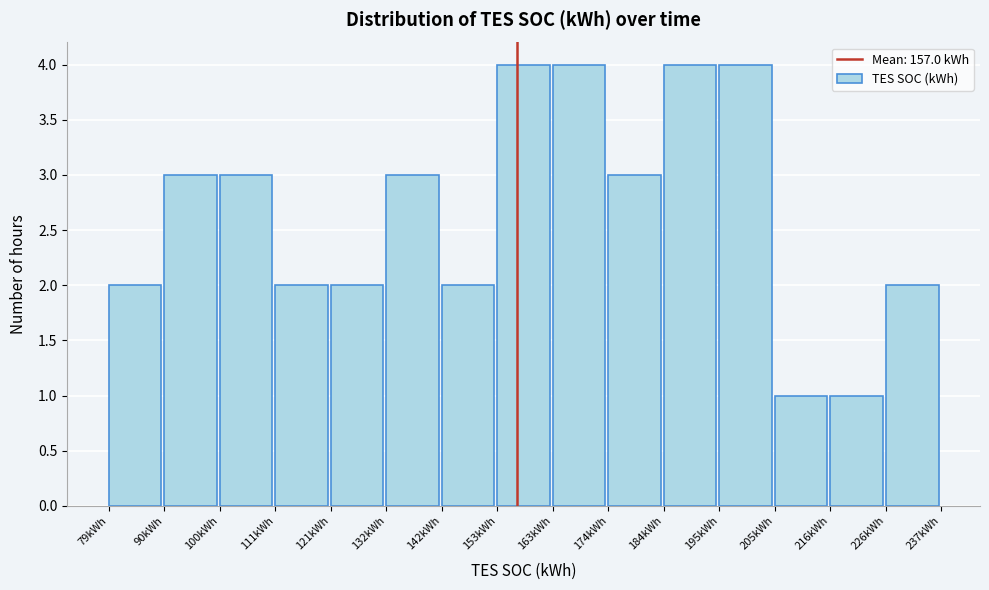

Reading left to right, transcribe this chart: for each bar, give the range it covers on the x-axis and its height. Neither the bar edges nor the heights are printed on the chart, so give them approximately, as read against the axes.

80 to 90: 2
90 to 100: 3
100 to 112: 3
112 to 122: 2
122 to 132: 2
132 to 142: 3
142 to 154: 2
154 to 164: 4
164 to 174: 4
174 to 184: 3
184 to 196: 4
196 to 206: 4
206 to 216: 1
216 to 226: 1
226 to 238: 2